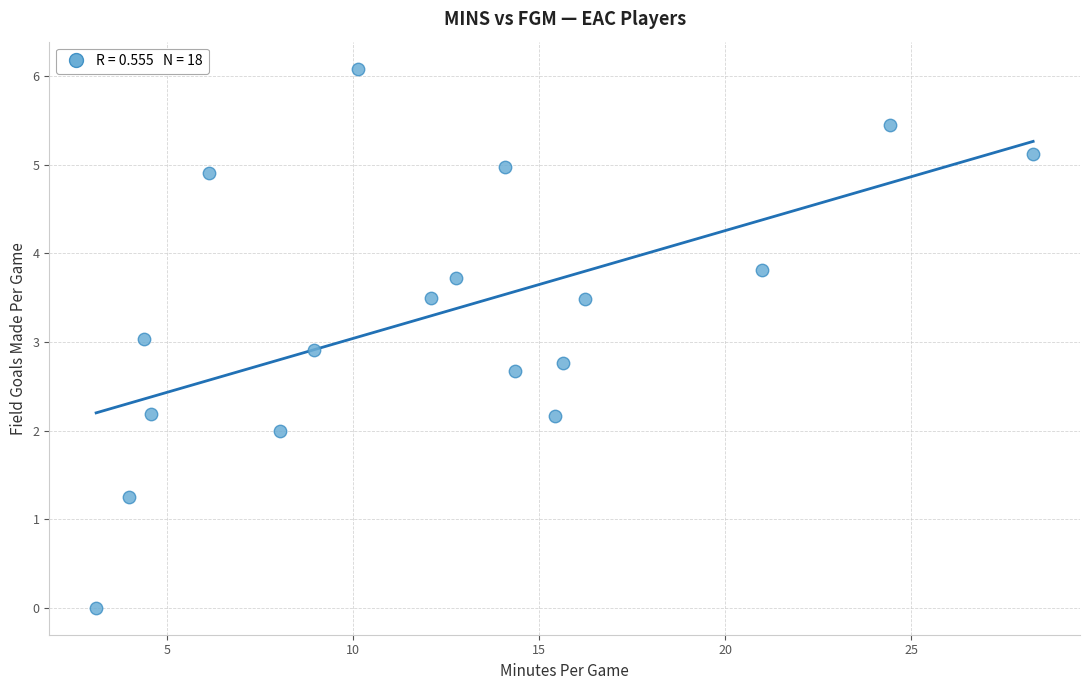

List the coordinates of all points as (Y, X) pairs, reading left to right.

(0.0, 3.1)  (1.3, 4.0)  (3.0, 4.4)  (2.2, 4.6)  (4.9, 6.1)  (2.0, 8.0)  (2.9, 8.9)  (6.1, 10.1)  (3.5, 12.1)  (3.7, 12.8)  (5.0, 14.1)  (2.7, 14.4)  (2.2, 15.4)  (2.8, 15.6)  (3.5, 16.2)  (3.8, 21.0)  (5.5, 24.4)  (5.1, 28.3)